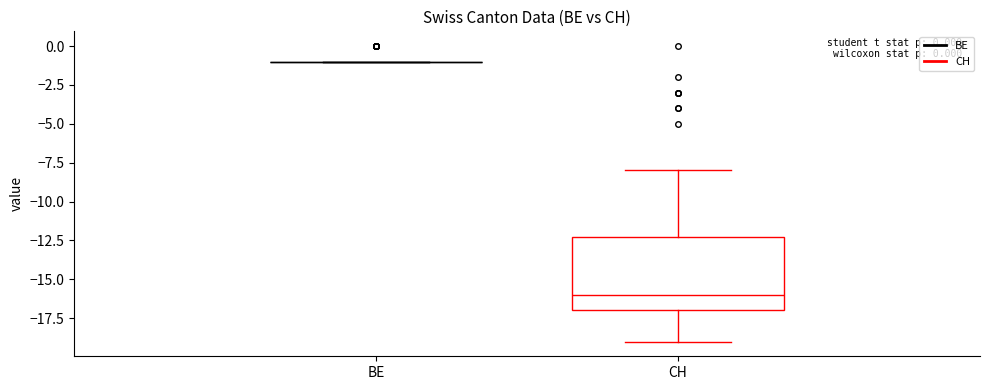

Comparing the boxes themselves (not the whiskers), which one is the tallest?

CH